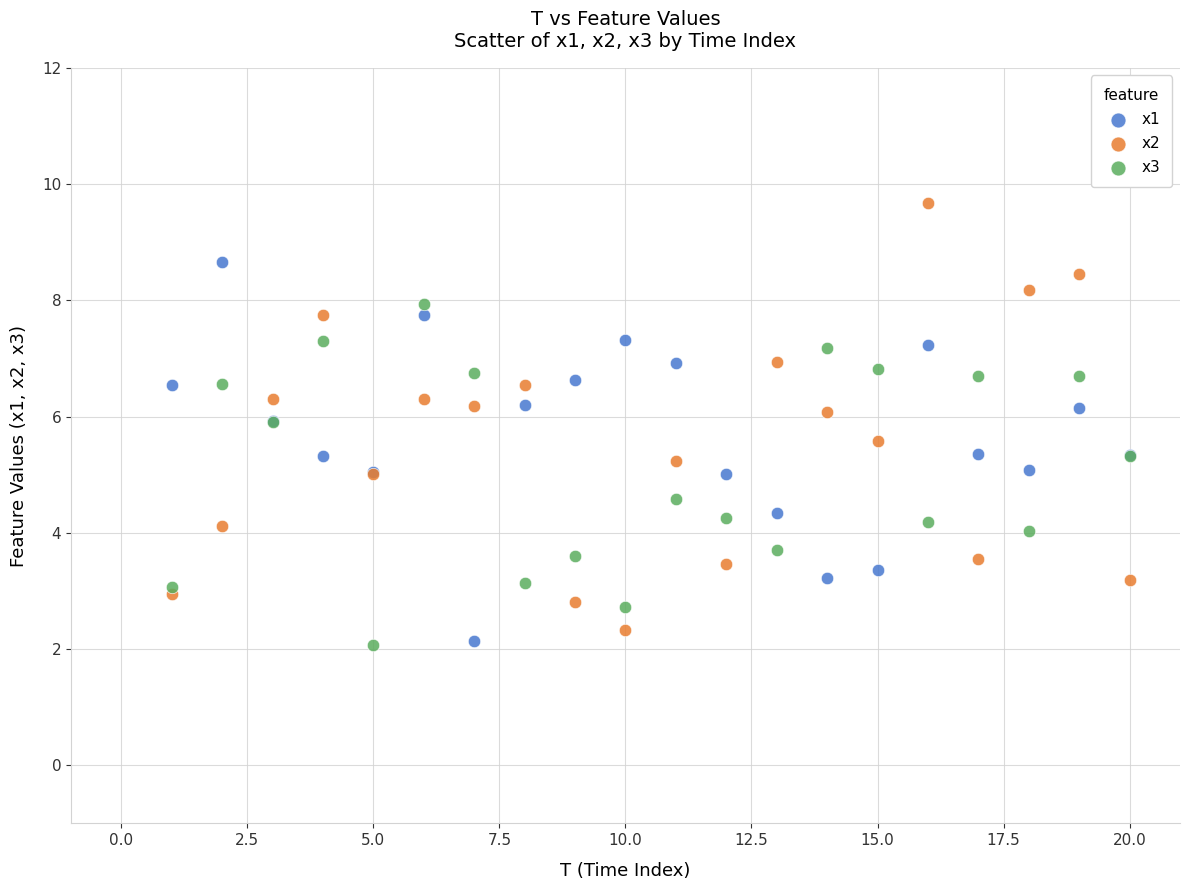

Which series contains the highest Y value?

x2